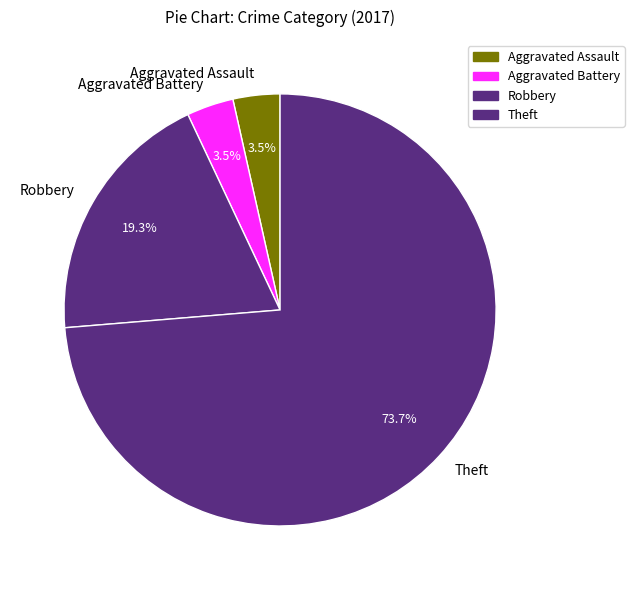

Approximately how many times larger is the value at Aggravated Assault compared to Aggravated Battery?

1.0